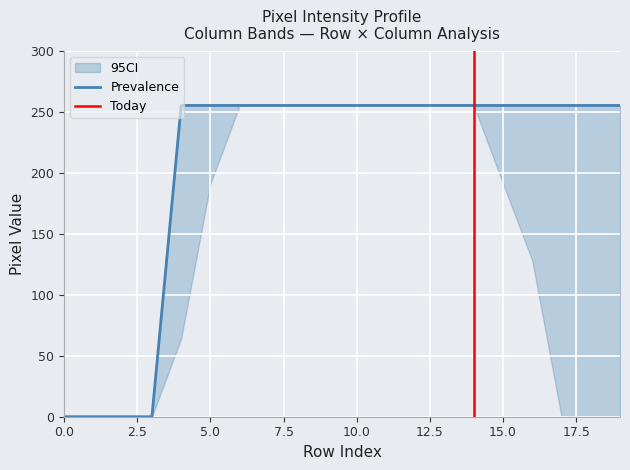

At which category is the sum across all series the highest?

9